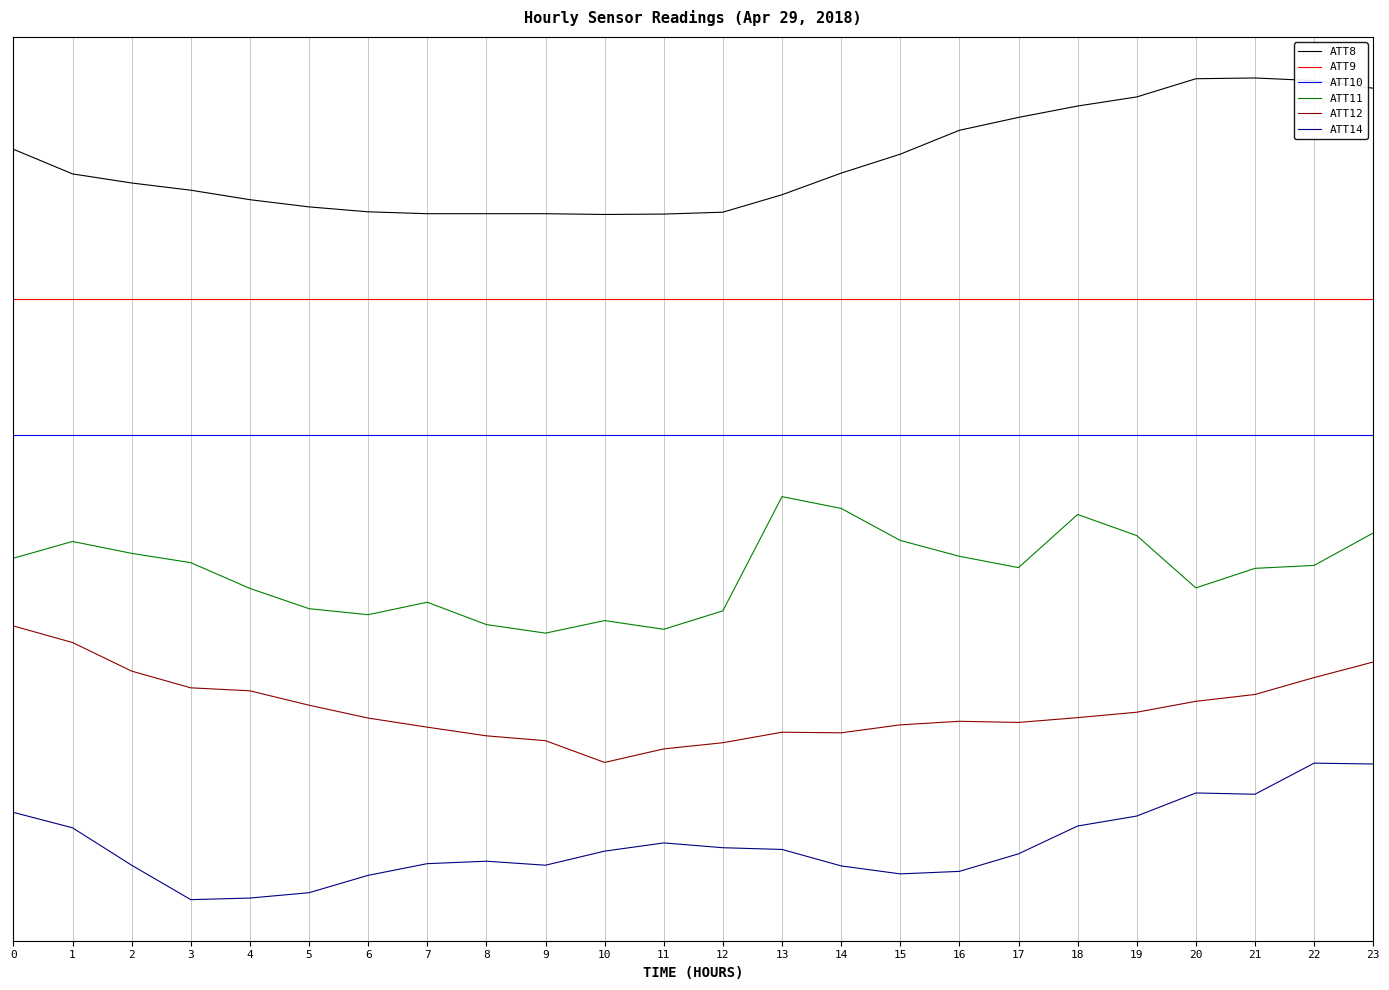

At 6, list the series in order from smallest to largest.

ATT14, ATT12, ATT11, ATT10, ATT9, ATT8